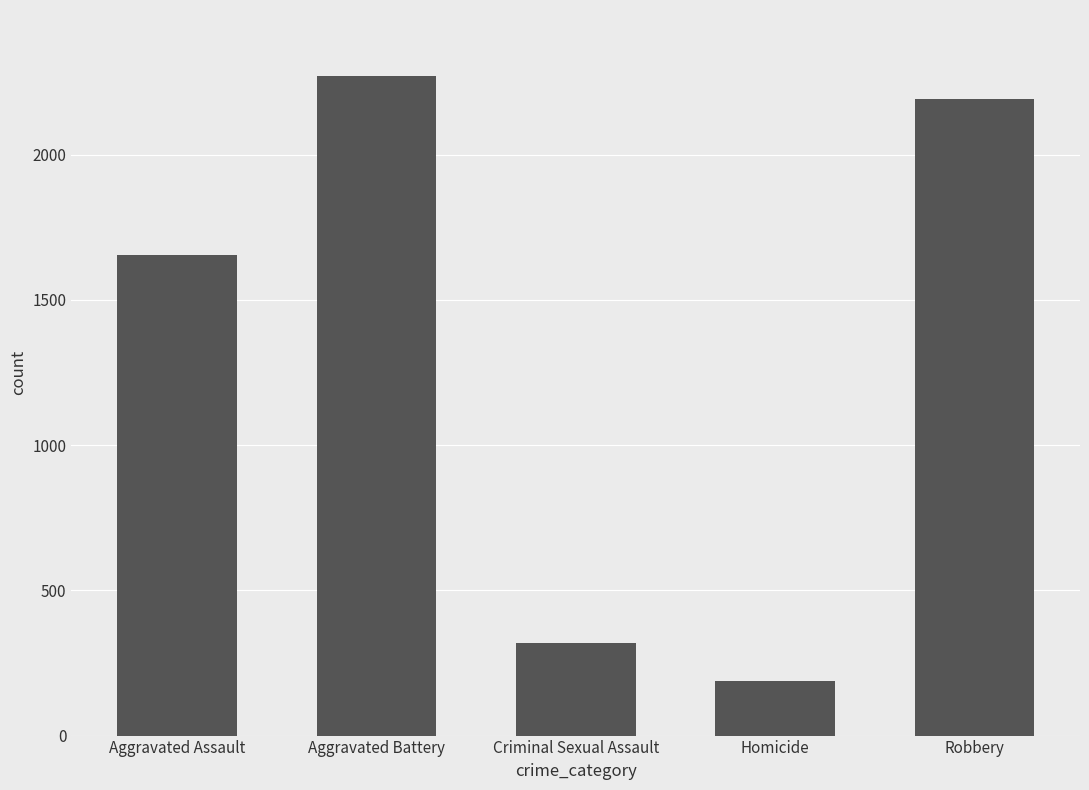

Reading left to right, extract all data points from this chart.

Aggravated Assault=1654	Aggravated Battery=2271	Criminal Sexual Assault=318	Homicide=188	Robbery=2192